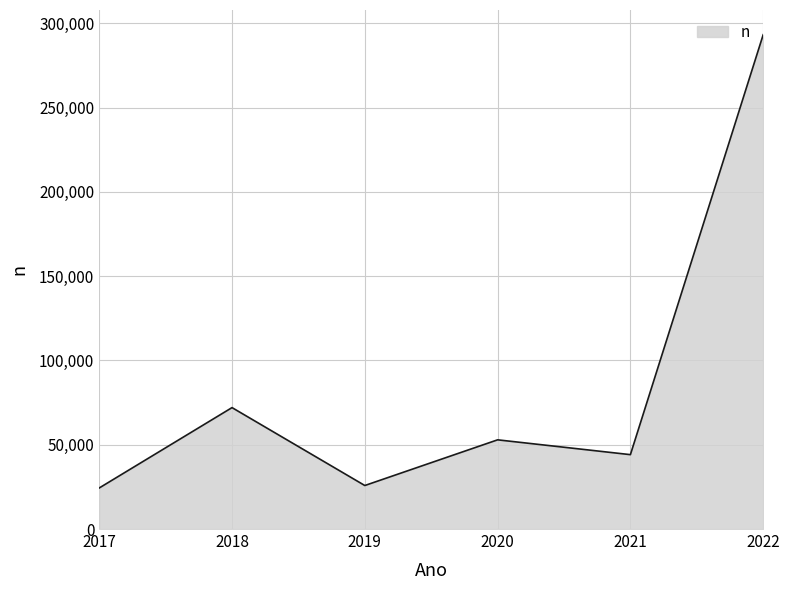

How many interior local valleys (lower than both neighbors) does the data have?

2